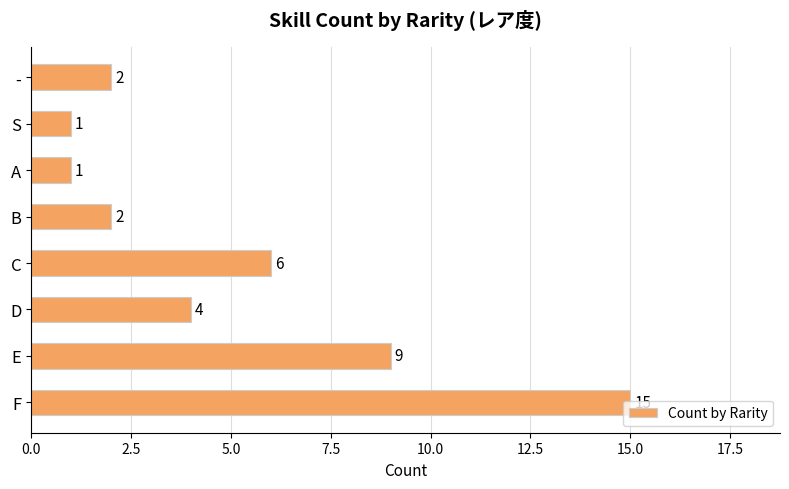

What is the greatest value displayed?

15